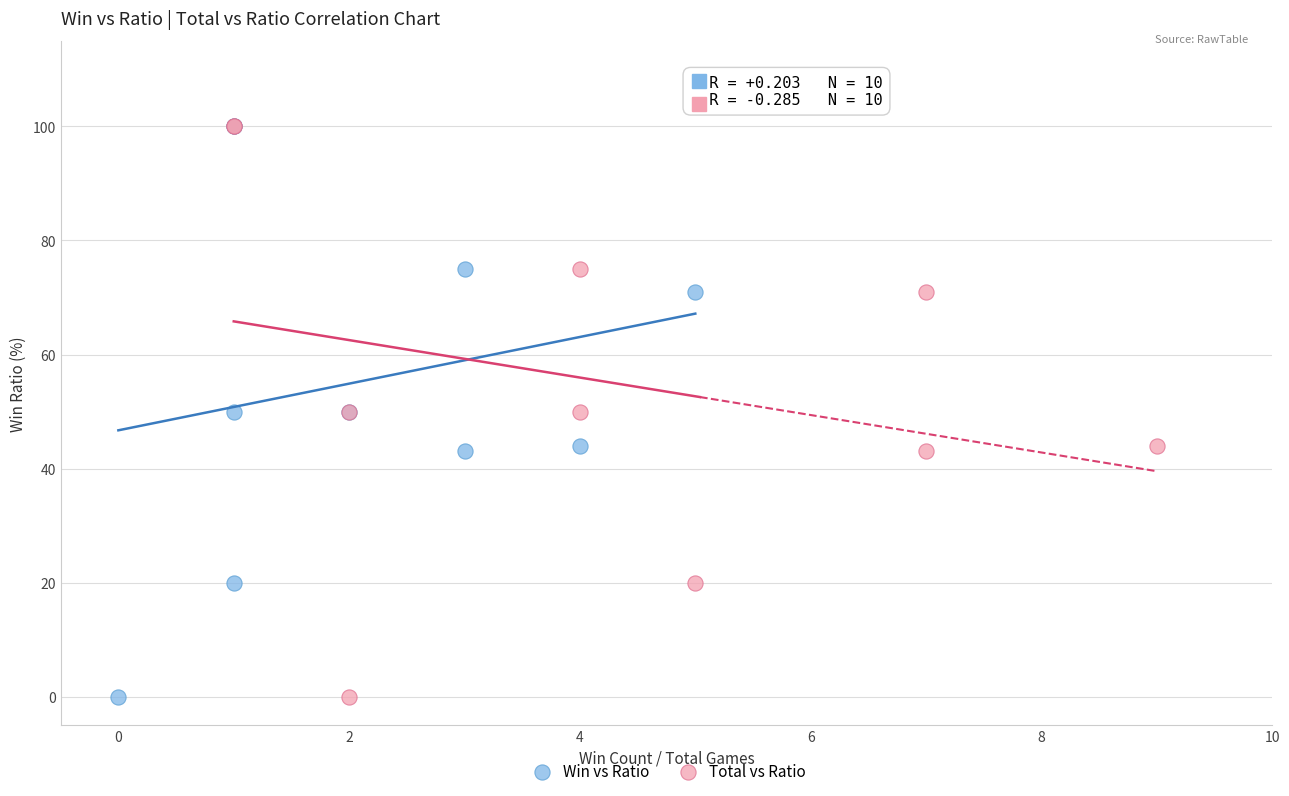

What are all the series names shown in the legend?

Win vs Ratio, Total vs Ratio